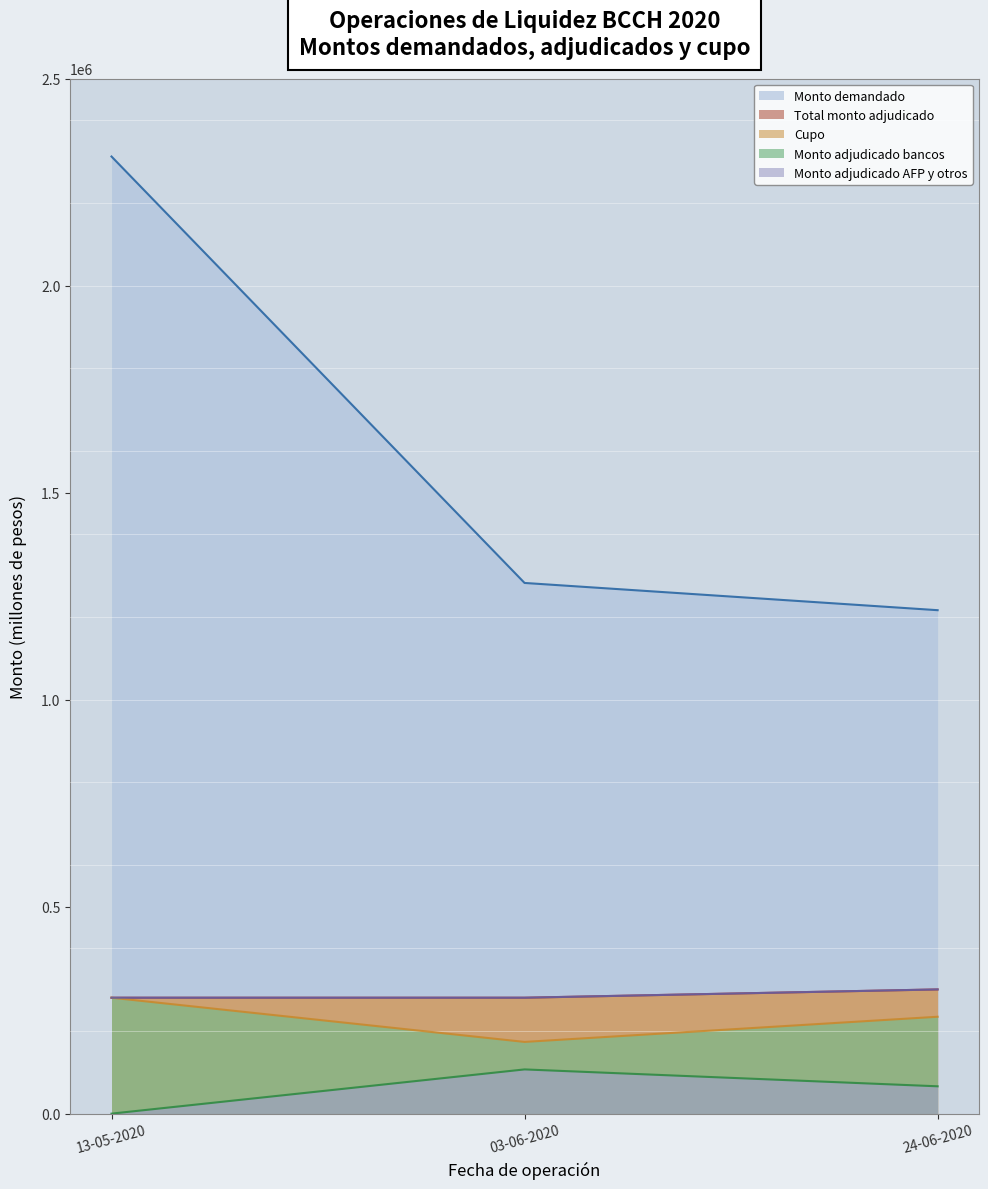

Reading left to right, transcribe all the data shown in this chart.

Monto demandado: 13-05-2020=2311800	03-06-2020=1281800	24-06-2020=1216000
Total monto adjudicado: 13-05-2020=280000	03-06-2020=280000	24-06-2020=300000
Monto adjudicado bancos: 13-05-2020=280000	03-06-2020=173200	24-06-2020=234000
Monto adjudicado AFP y otros: 13-05-2020=0	03-06-2020=106800	24-06-2020=66000
Cupo: 13-05-2020=280000	03-06-2020=280000	24-06-2020=300000